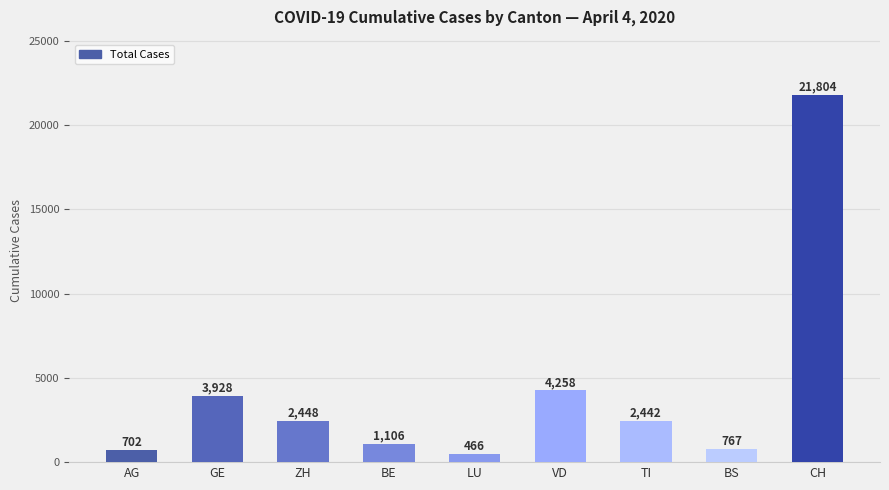

What position from the left is TI?

7